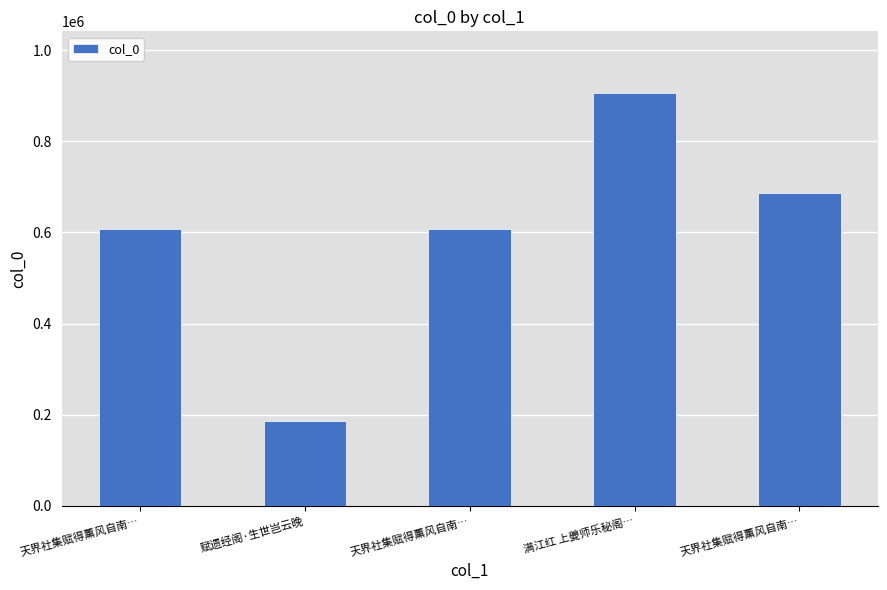

How many bars are there in total?

5